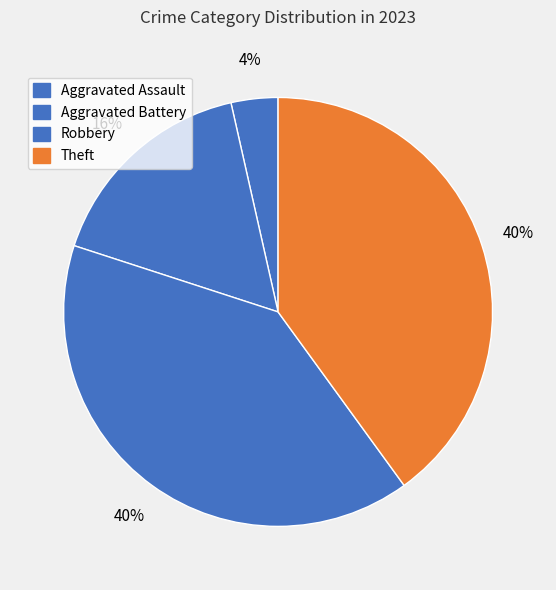

How many slices are in this pie chart?

4